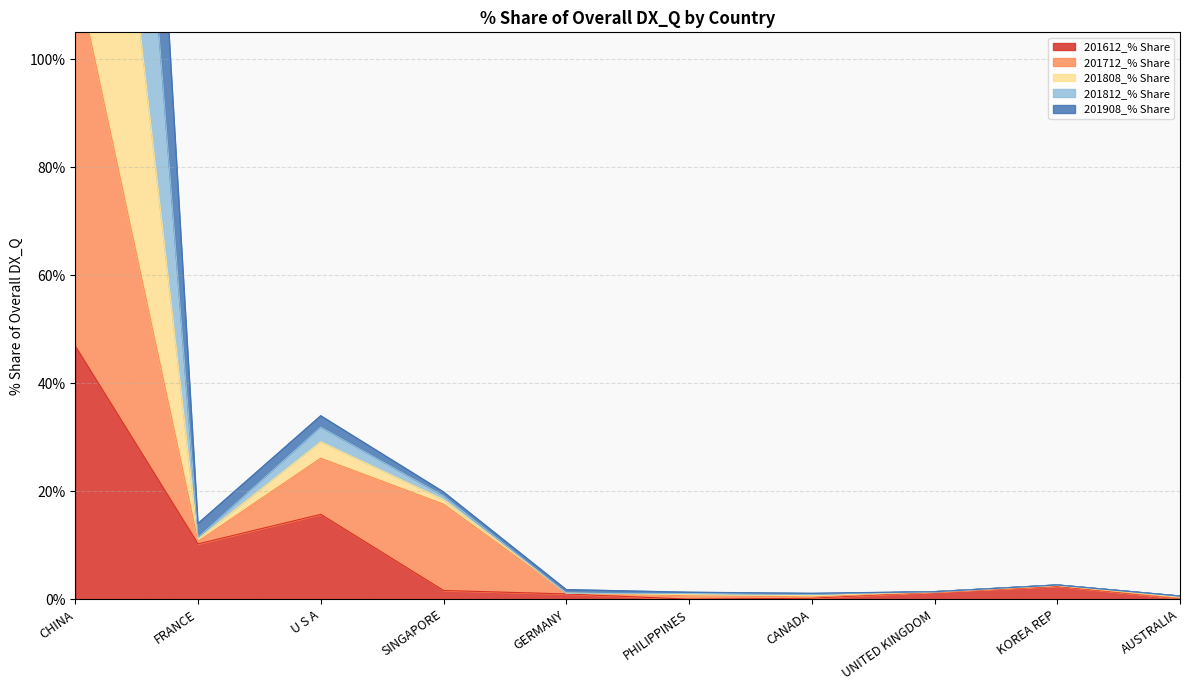

Rank the series by their average value, from lowest to highest.

201612_% Share, 201712_% Share, 201908_% Share, 201812_% Share, 201808_% Share